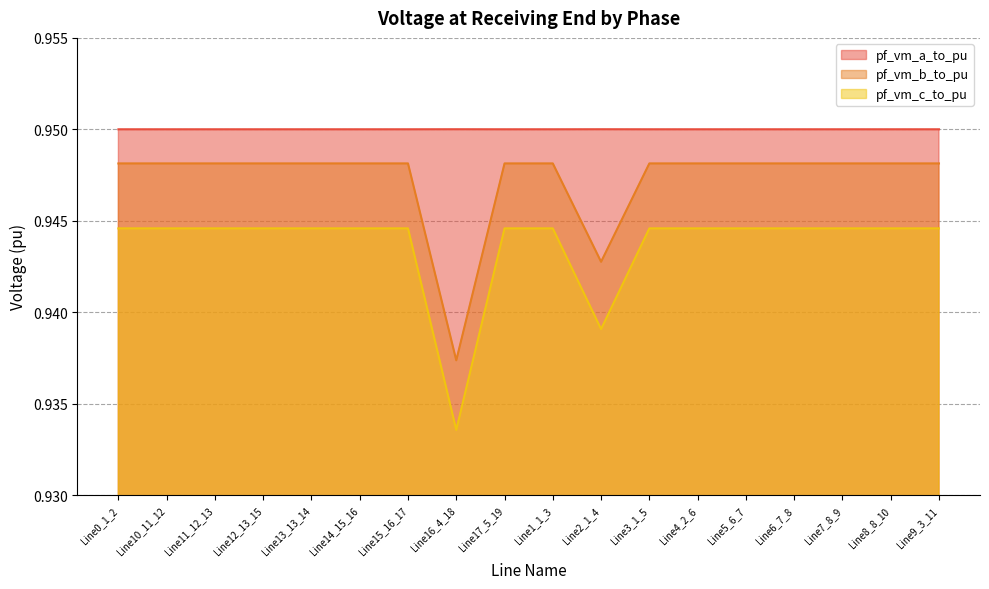

Count the number of data series in this chart.

3